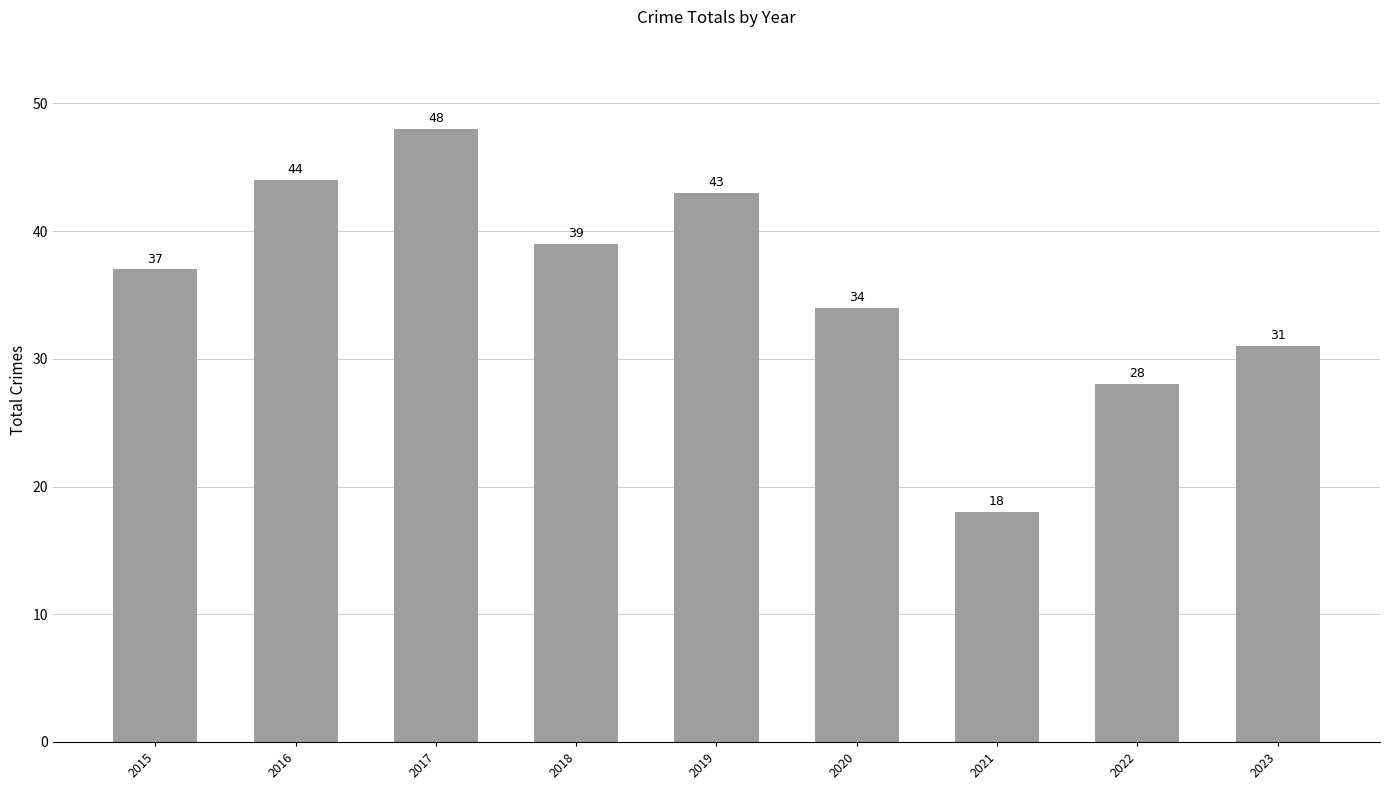

What is the approximate value at 2019?

43